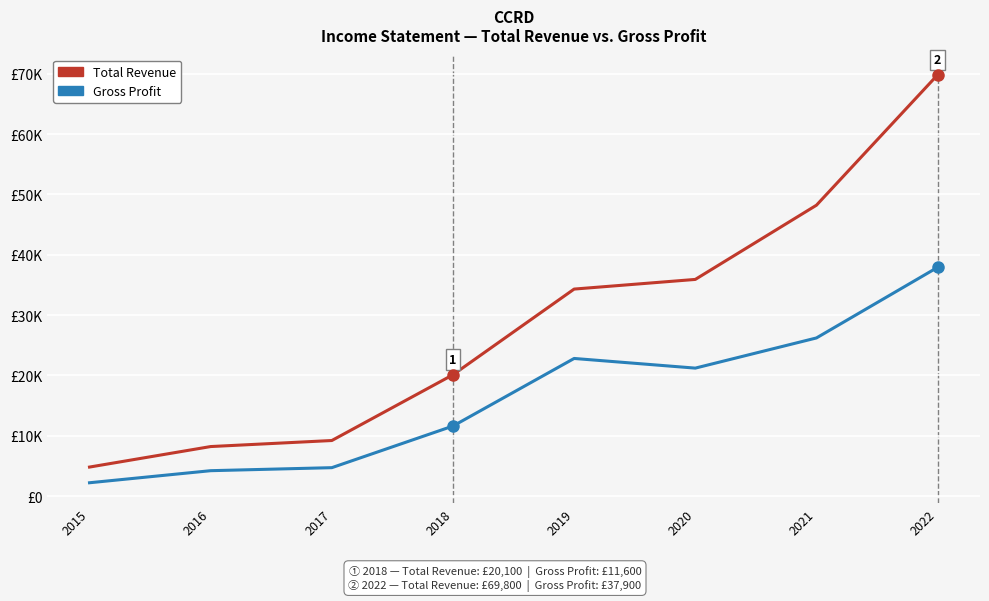

Reading right to left, transcribe all the data shown in this chart.

Total Revenue: 69800	48200	35900	34300	20100	9200	8200	4800
Gross Profit: 37900	26200	21200	22800	11600	4700	4200	2200